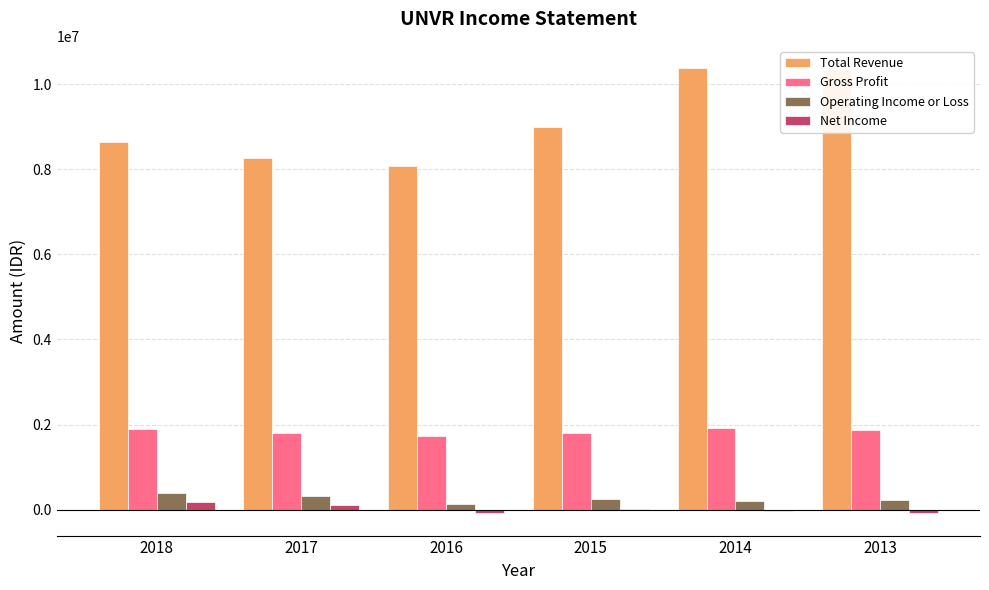

Which series has the widest spread of values?

Total Revenue